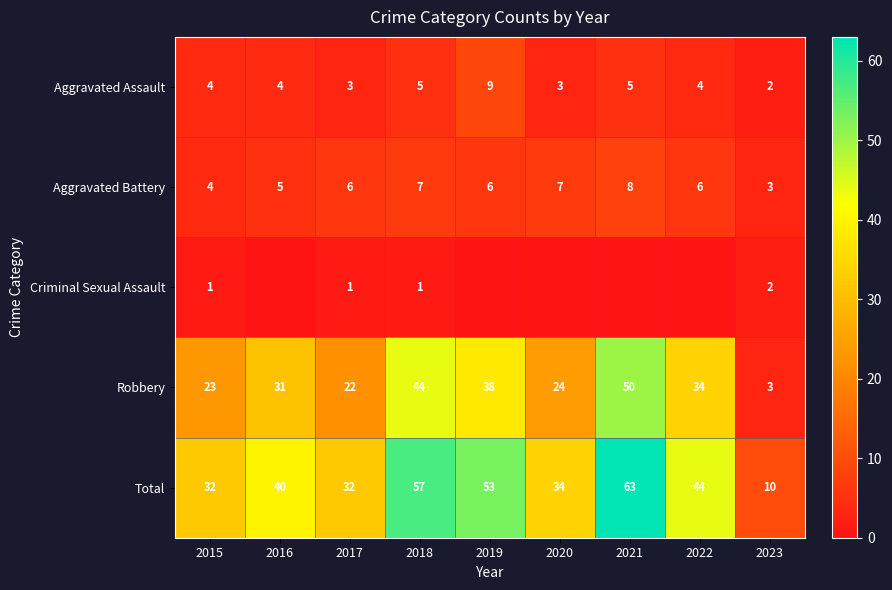

Is the value of Robbery at 2023 greater than the value of Total at 2018?

No